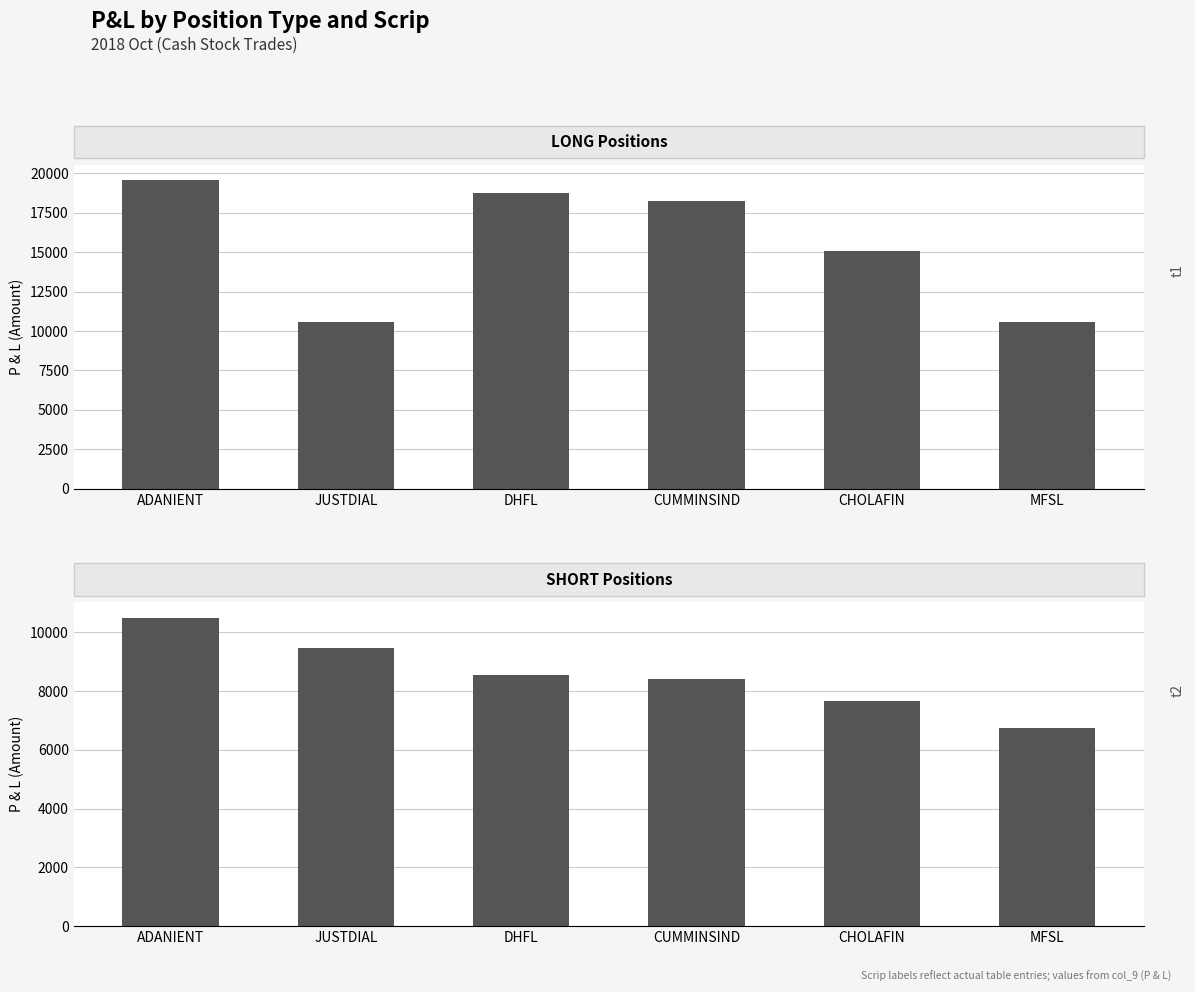

Reading left to right, what are all the values shown in this chart?

LONG: 19550	10600	18750	18250	15050	10600
SHORT: 10500	9450	8540	8400	7647	6750